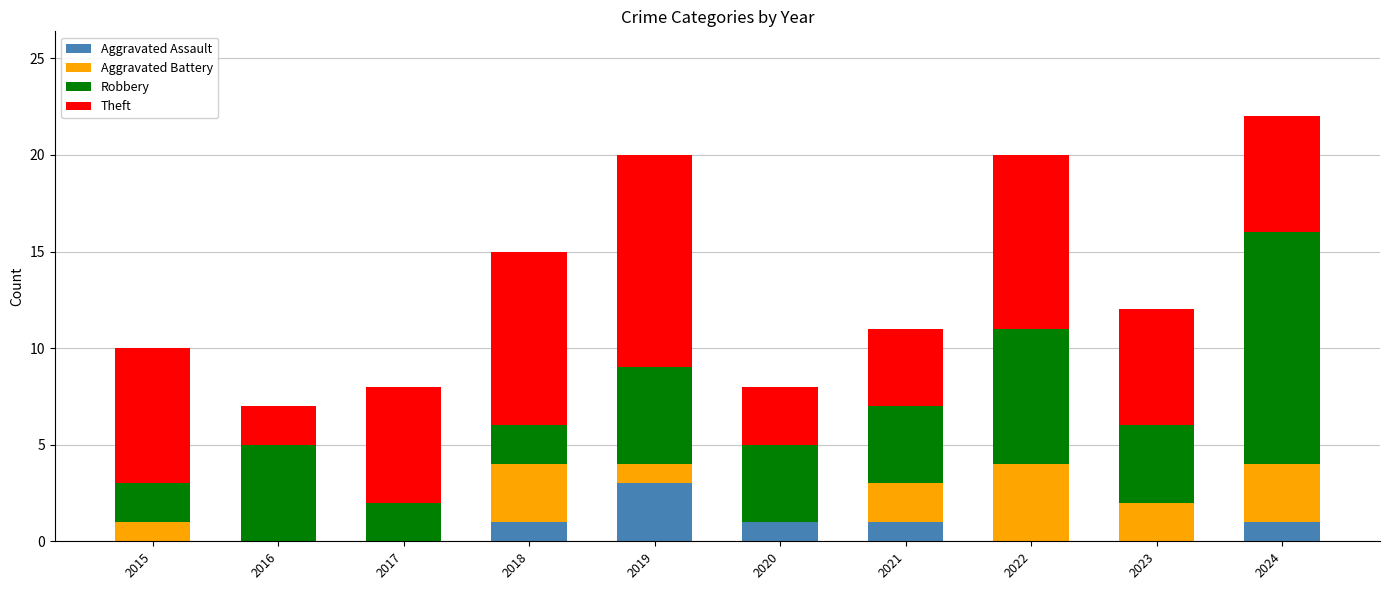

Are the bars horizontal?

No